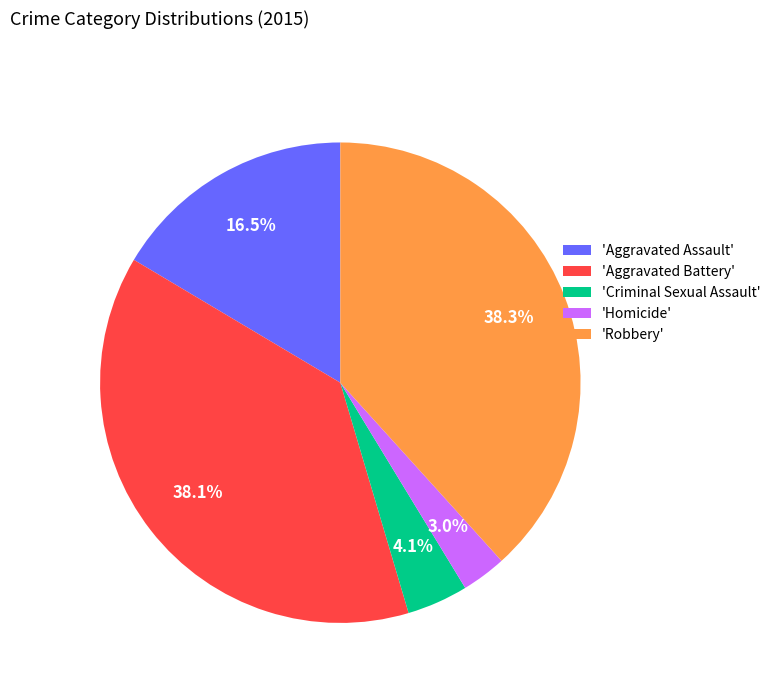

Does any single category account for the majority?

No